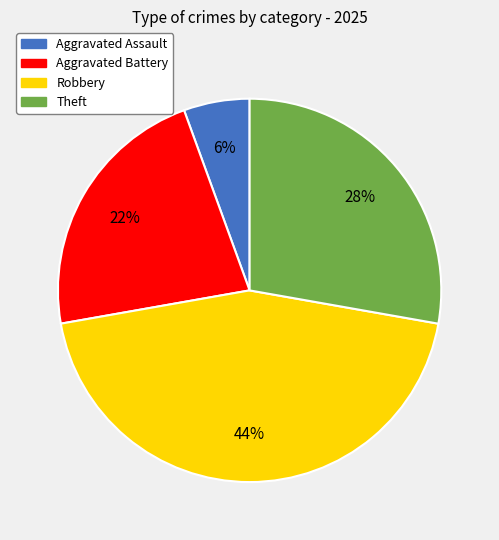

Which has a higher value, Robbery or Aggravated Assault?

Robbery